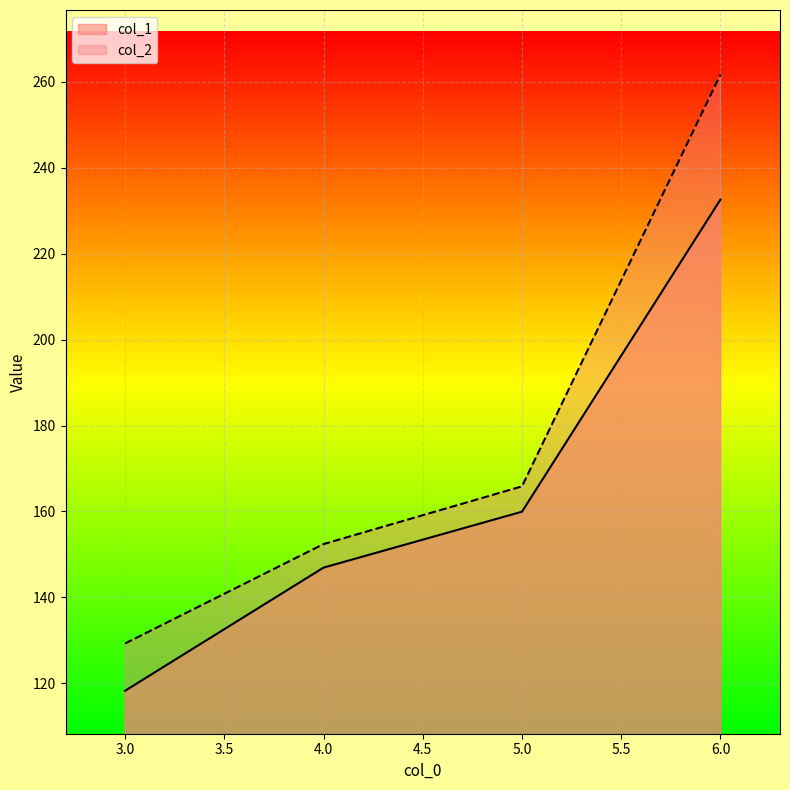

Reading right to left, extract all data points from this chart.

col_1: 6=232.6	5=159.9	4=146.9	3=118.3
col_2: 6=261.7	5=165.8	4=152.4	3=129.3